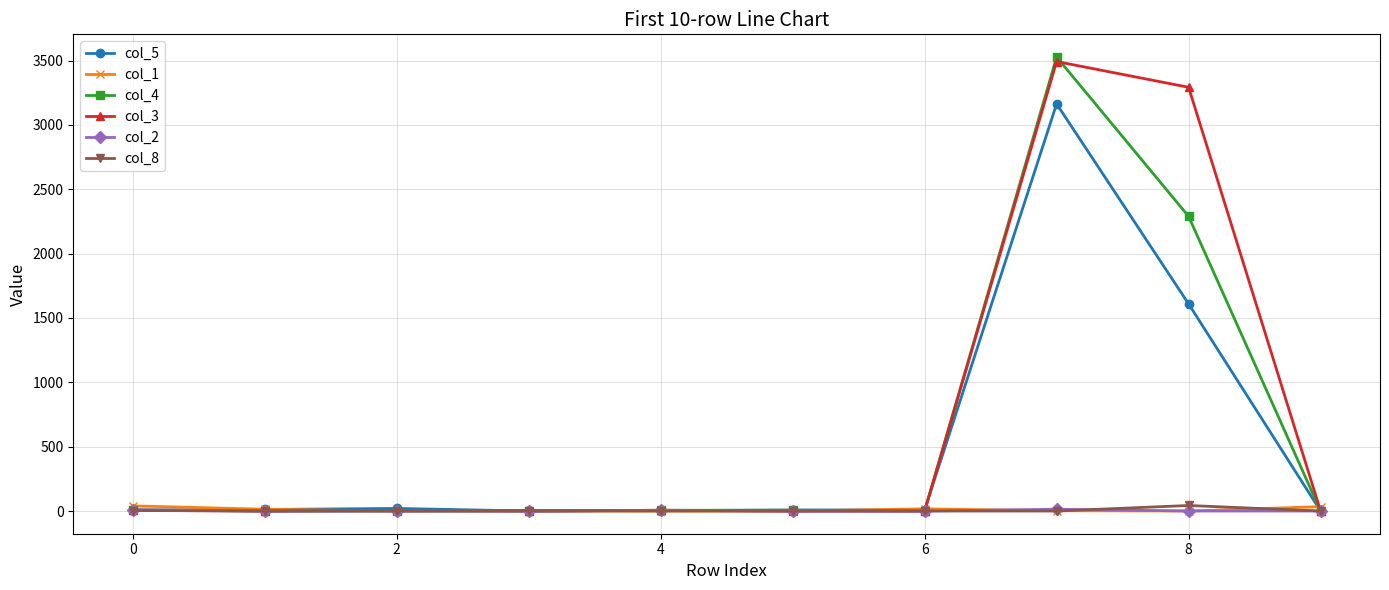

Which series has the largest range (max minus min)?

col_4